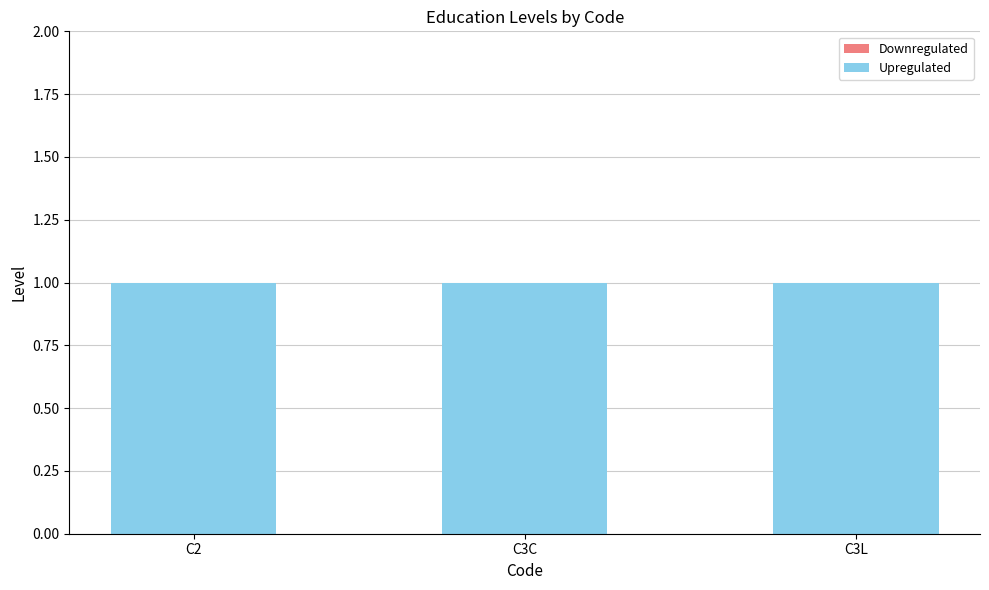

What are all the series names shown in the legend?

Downregulated, Upregulated